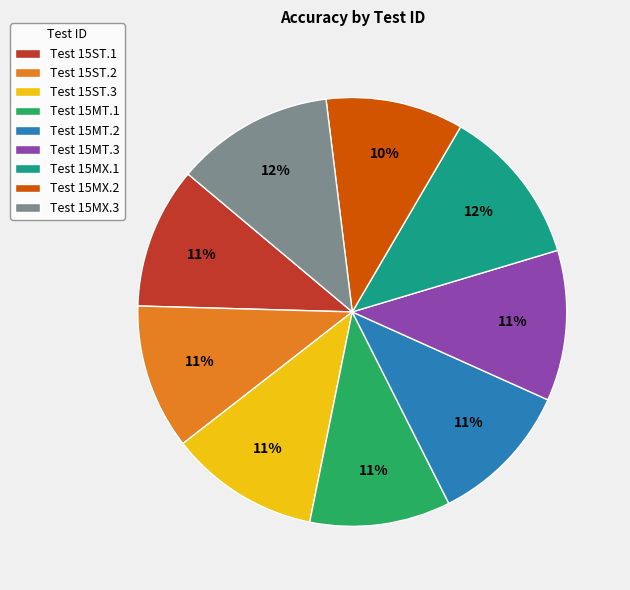

Between Test 15MX.3 and Test 15MT.1, which is larger?

Test 15MX.3